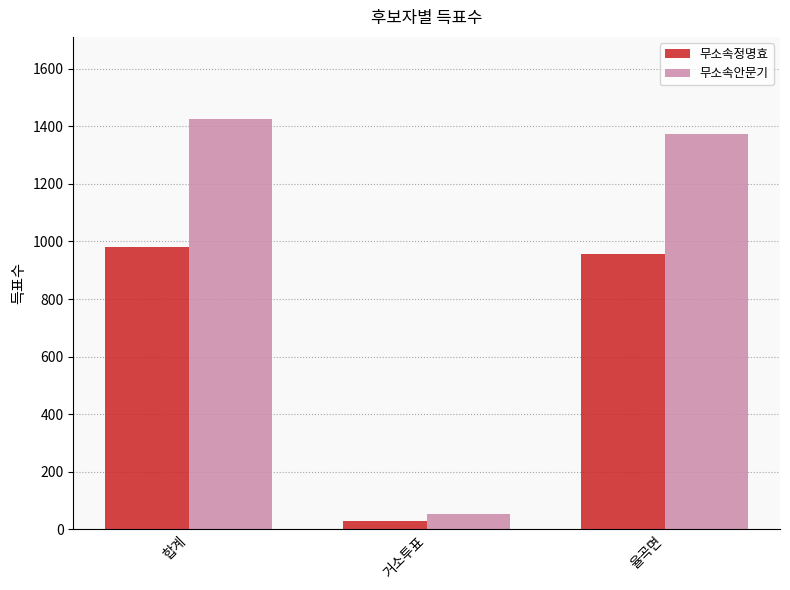

What is the label of the 1st bar from the right?

율곡면